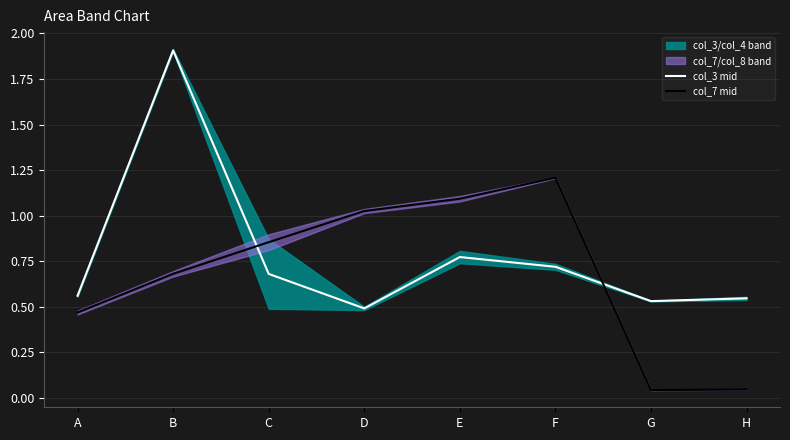

Between which two adjacent categories do col_3 mid and col_7 mid first intersect?

B and C